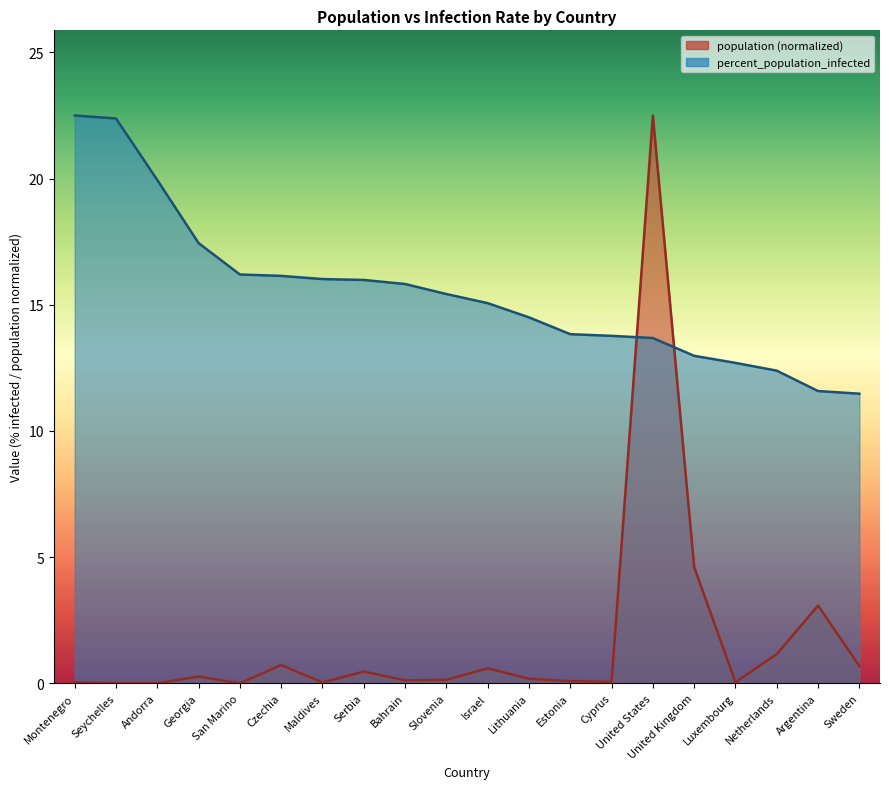

The value at Montenegro is 5.2. True or false?

False